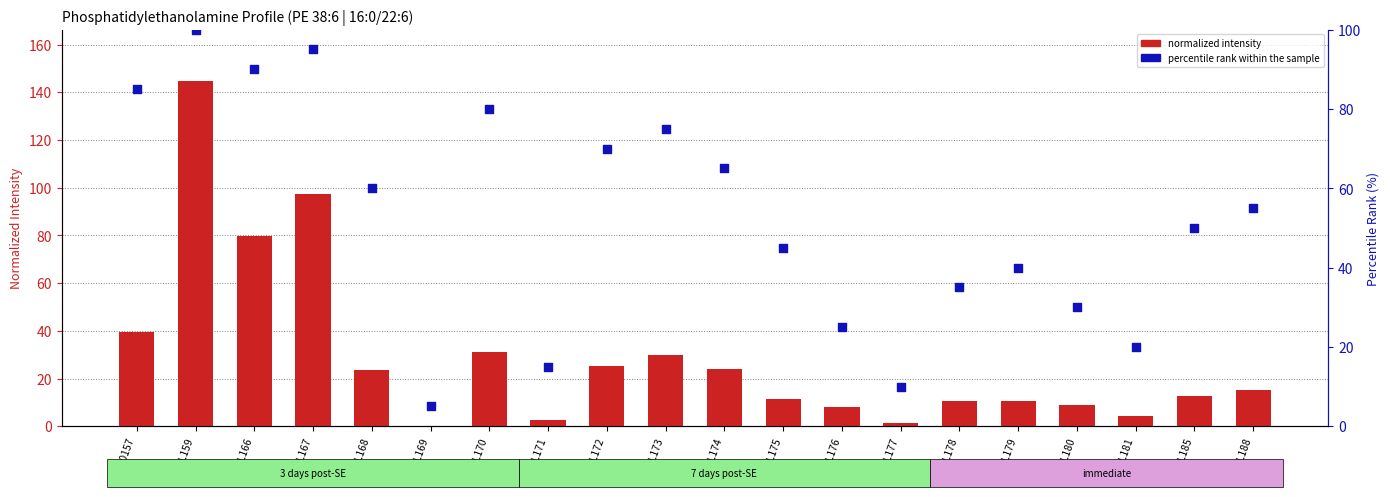

Which series has the largest total across all categories?

percentile rank within the sample